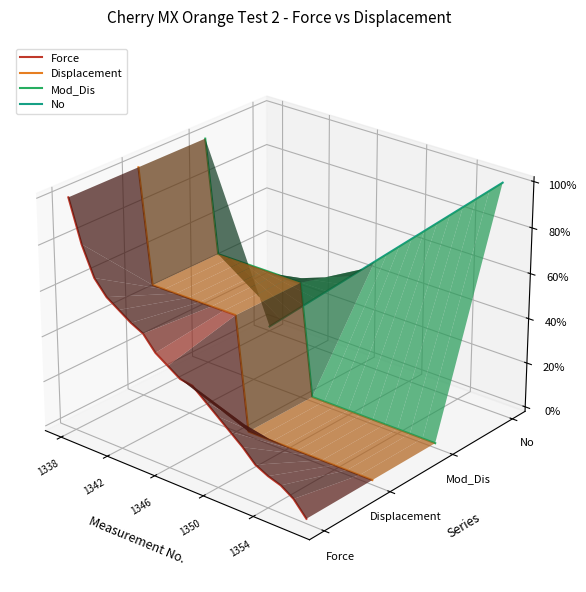

How many lines are shown in the chart?

4